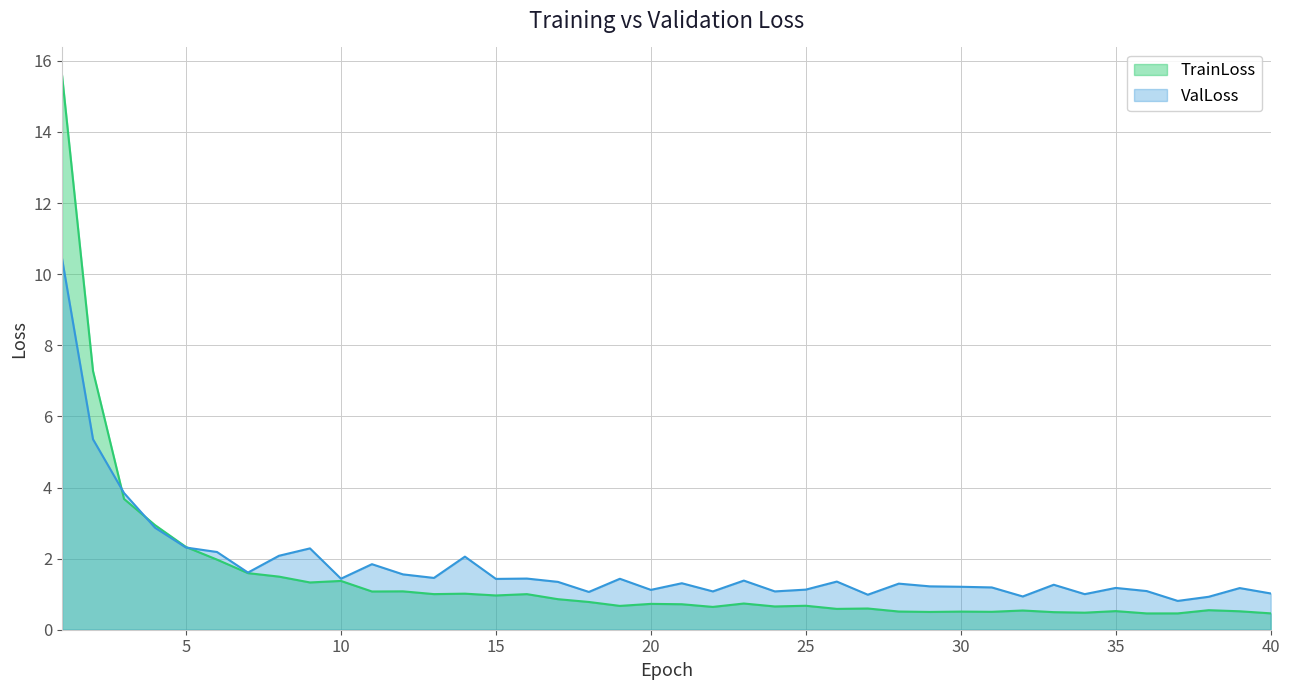

What is the spread (max minus min) of values at 11?

0.8